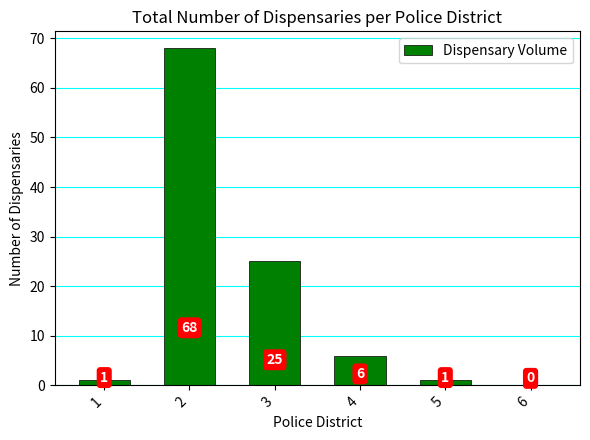

True or false: the data shows 0 at 6.

True